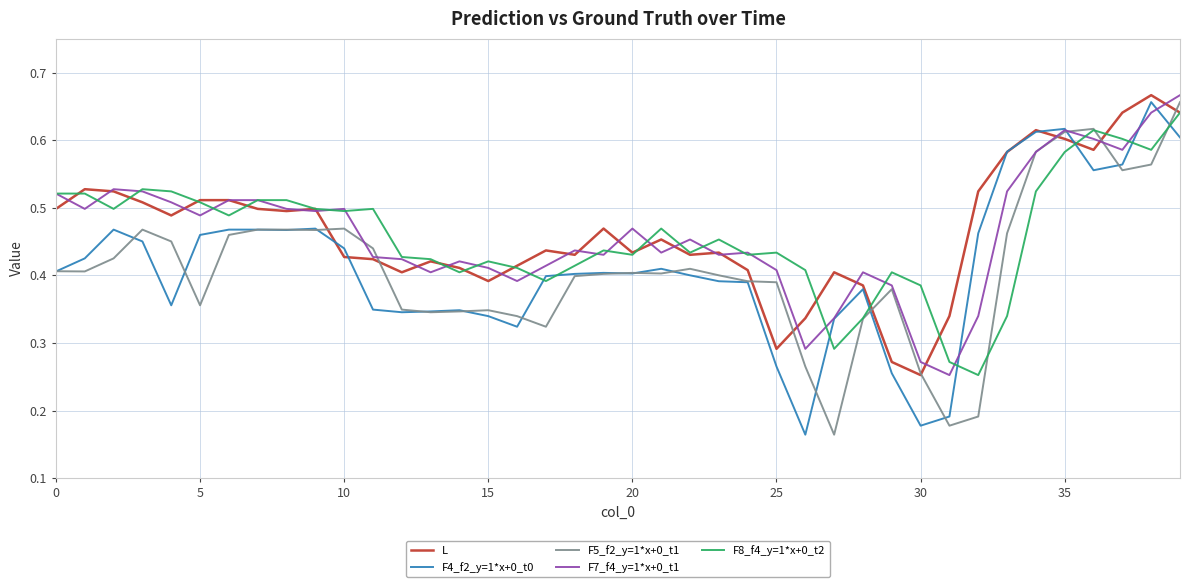

True or false: F8_f4_y=1*x+0_t2 and F4_f2_y=1*x+0_t0 cross at least once.

True